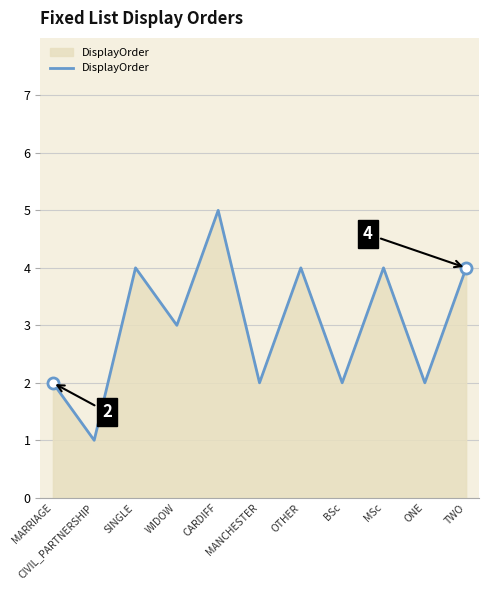

Reading left to right, extract all data points from this chart.

MARRIAGE=2	CIVIL_PARTNERSHIP=1	SINGLE=4	WIDOW=3	CARDIFF=5	MANCHESTER=2	OTHER=4	BSc=2	MSc=4	ONE=2	TWO=4